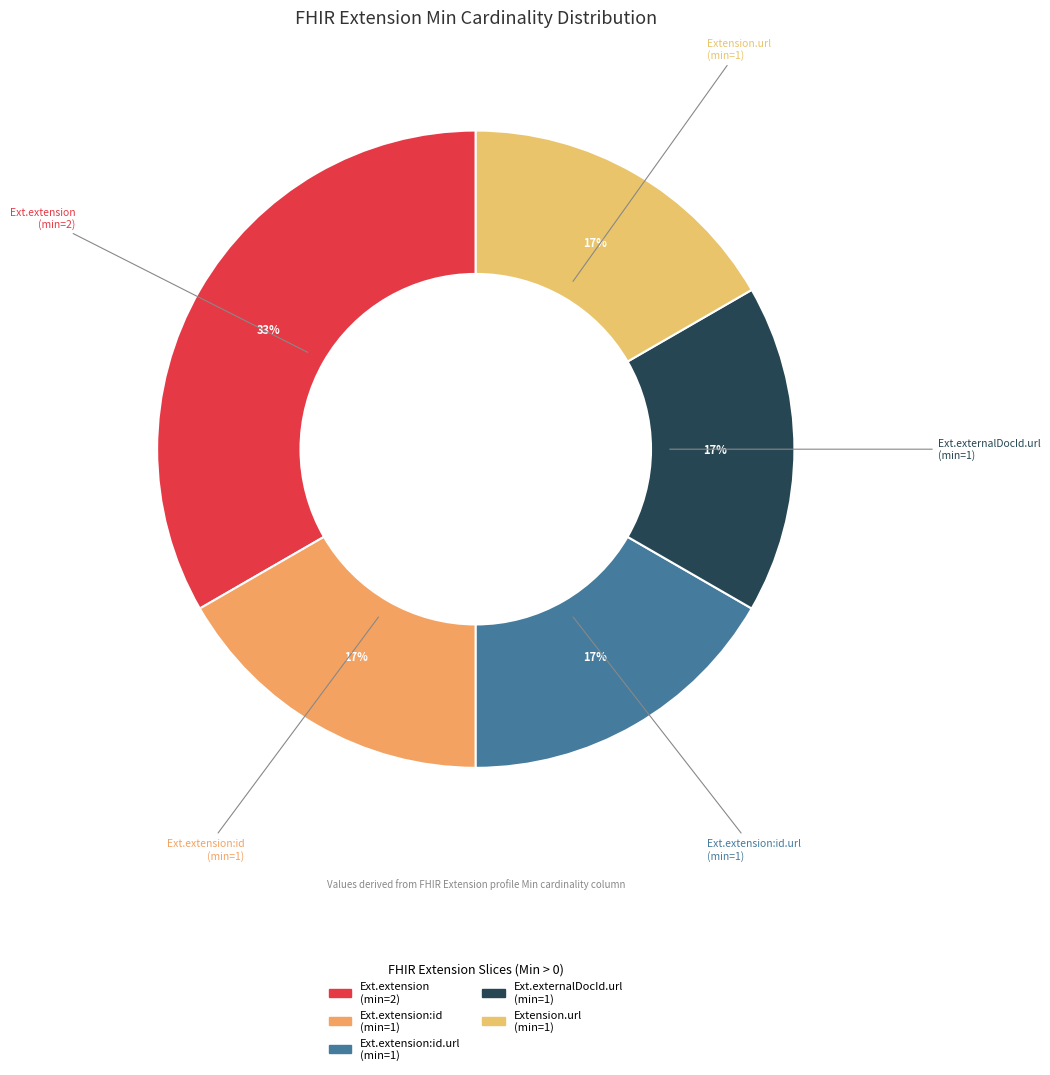

Count the number of slices in the pie.

5